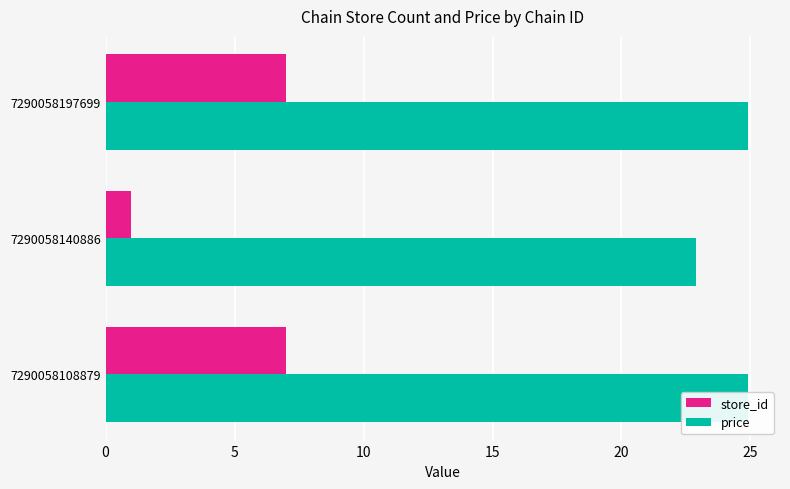

What value does the price series have at 7290058197699?

24.9